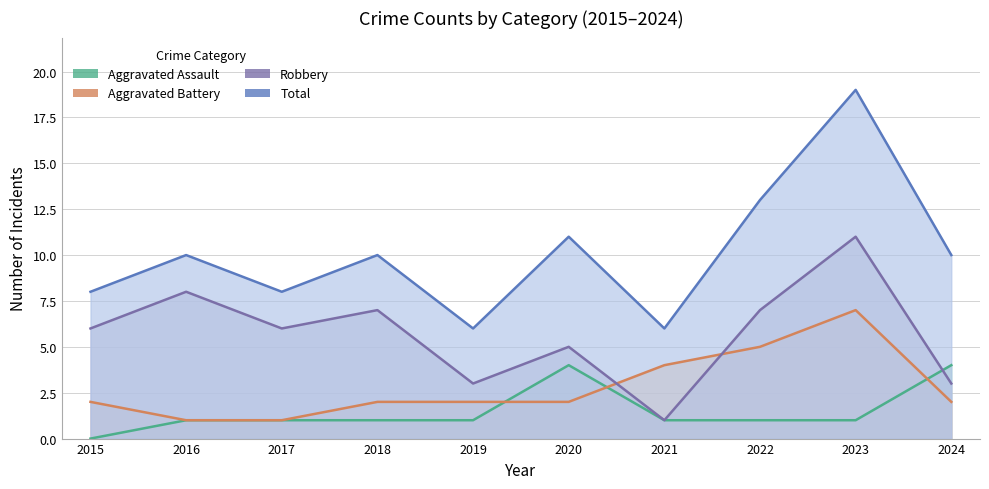

Where is Aggravated Battery nearest to the value 4?

2021